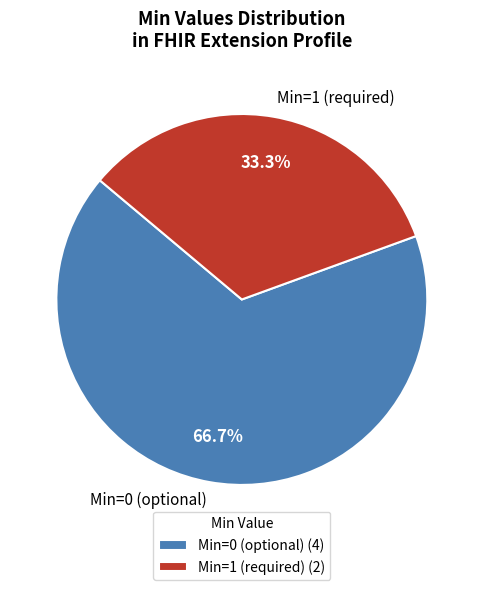

Which has a higher value, Min=1 (required) or Min=0 (optional)?

Min=0 (optional)